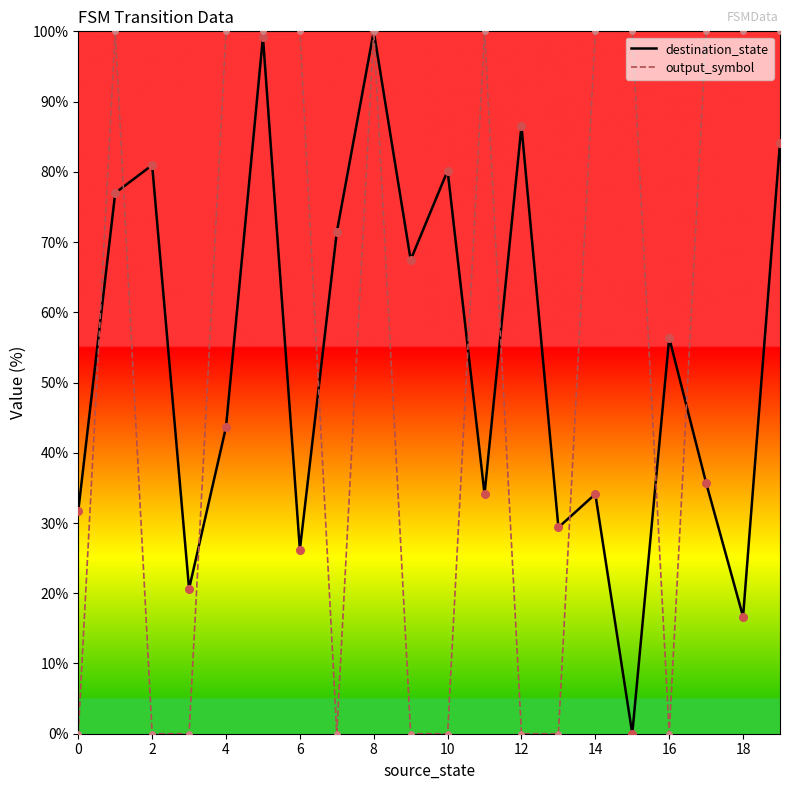

At how many categories does at least one series exceed 60?

16